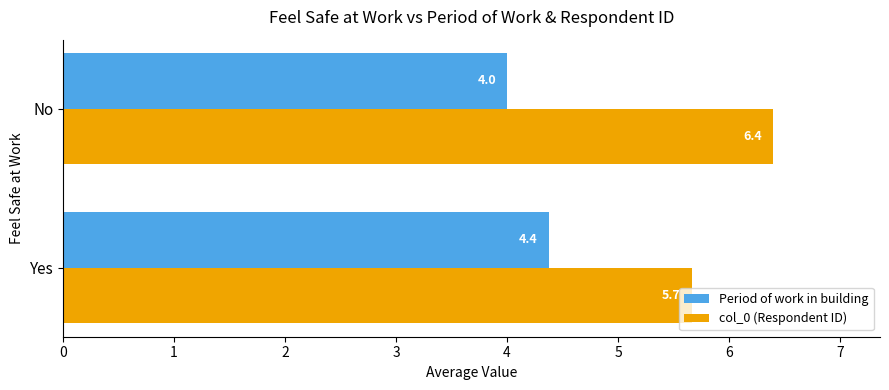

The value of Period of work in building at Yes is 6.8. True or false?

False